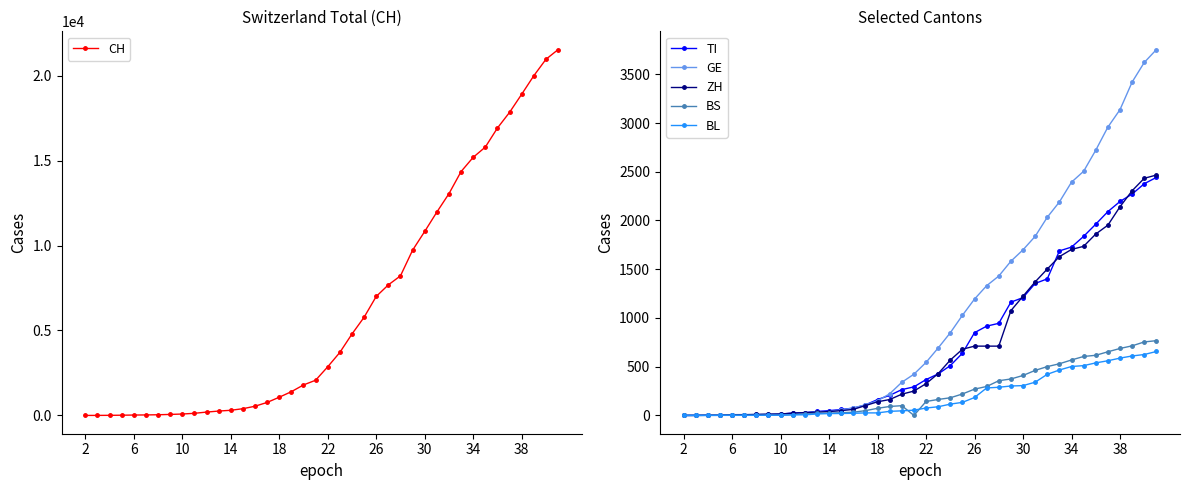

Where is CH nearest to the value 10767?

30